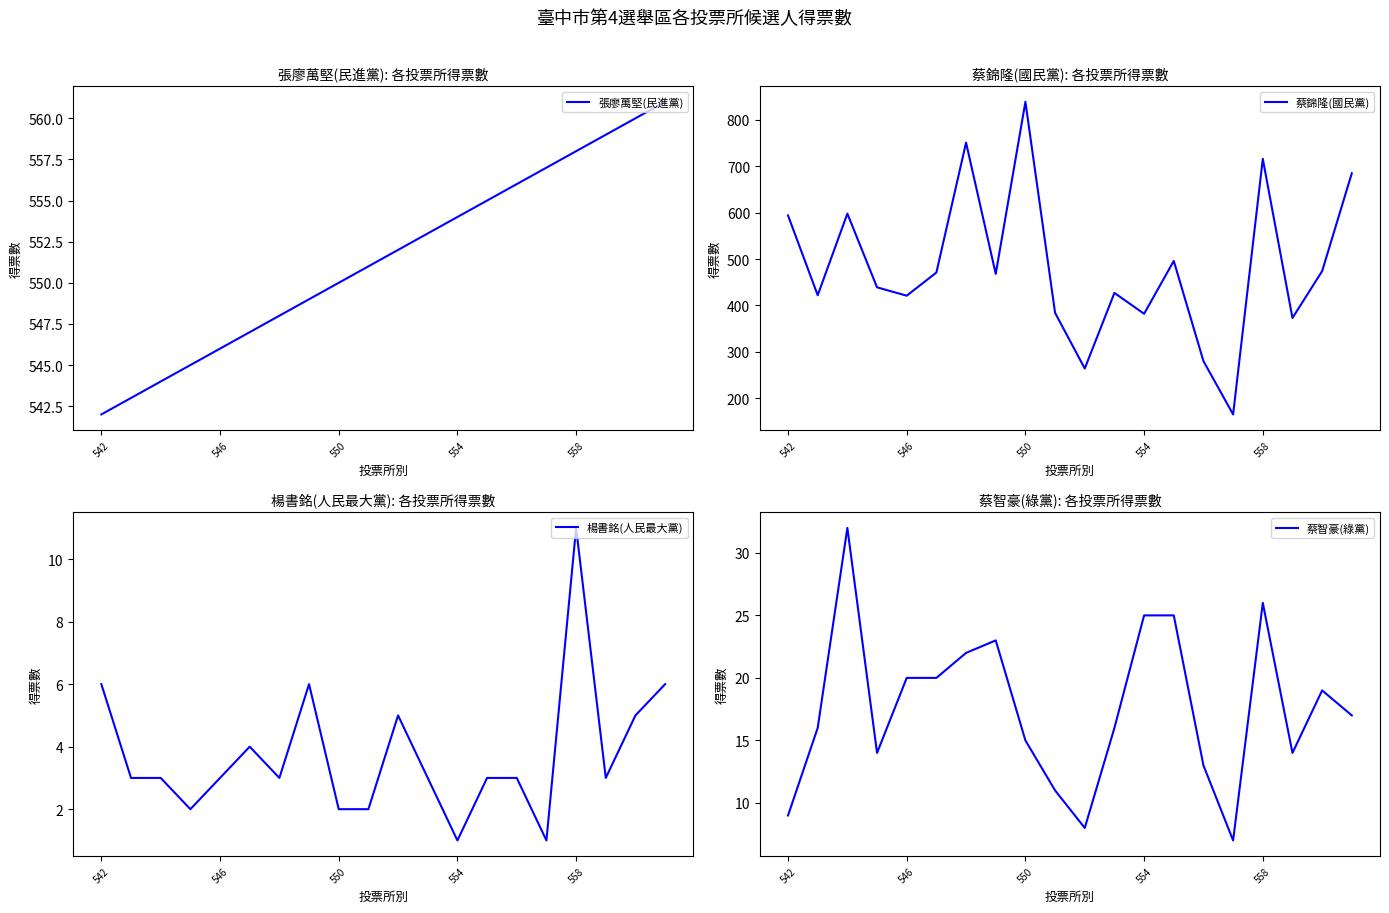

What is the maximum value for 蔡錦隆(國民黨)?

839